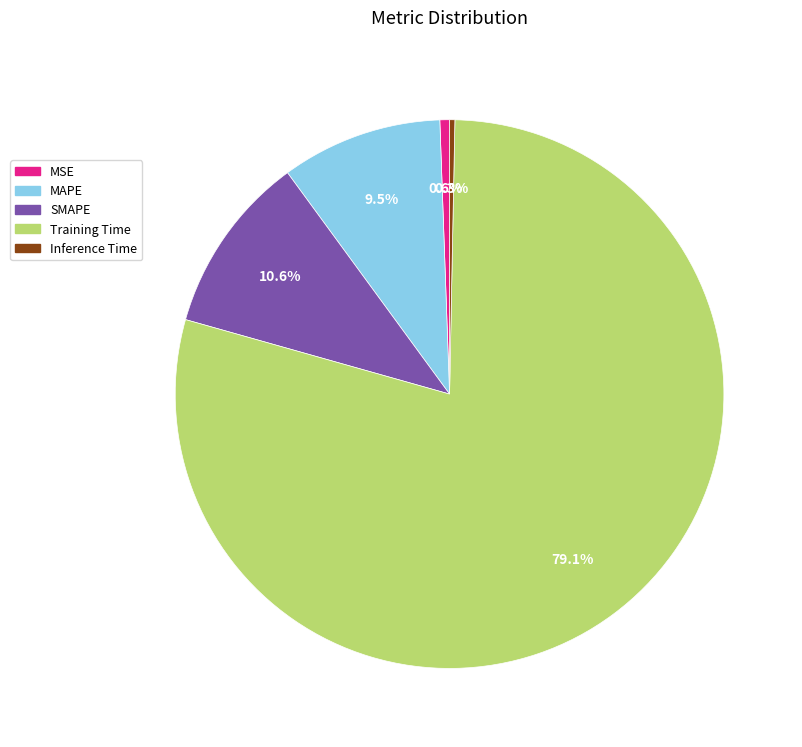

How much of the chart is everything except MSE?

99.4%